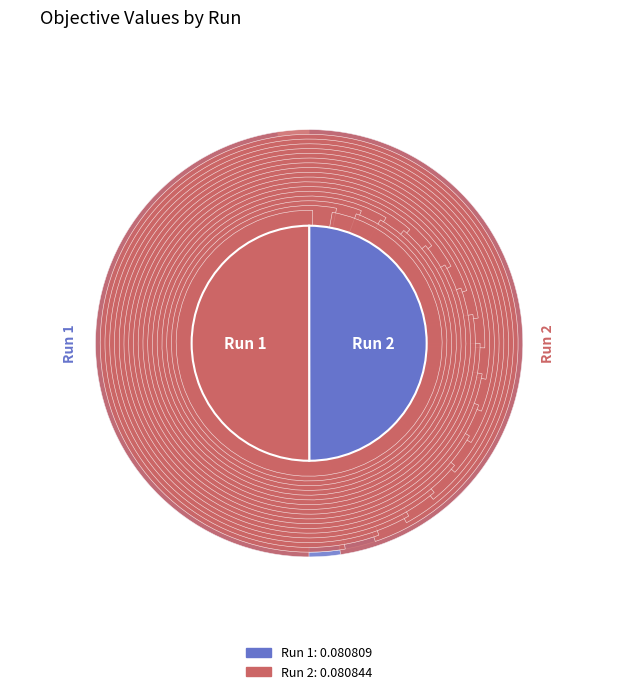

Is it true that 1 is 50% of the pie?

True